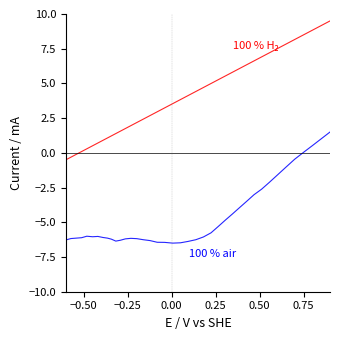

What is the minimum value shown in the chart?

-6.5